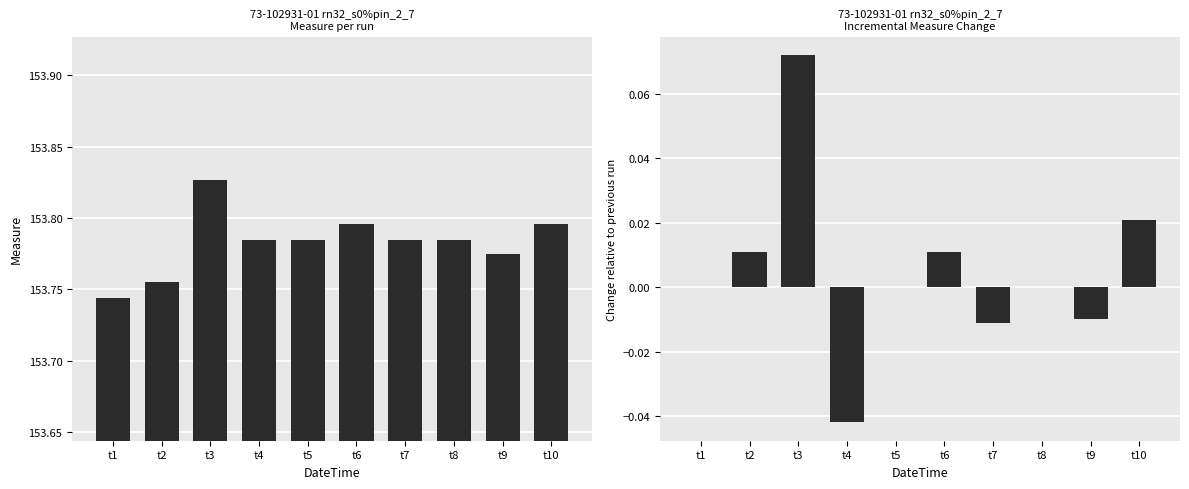

What is the difference between the highest and lowest values at t2?

153.7